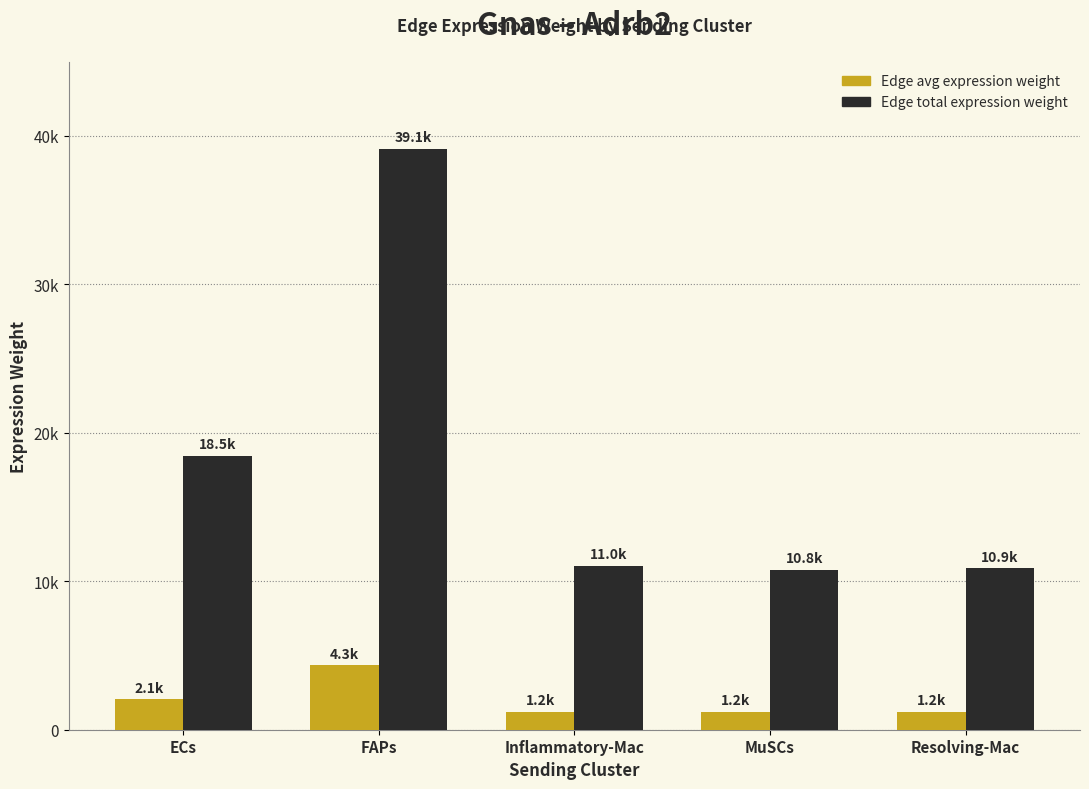

What is the spread (max minus min) of values at Inflammatory-Mac?

9820.9